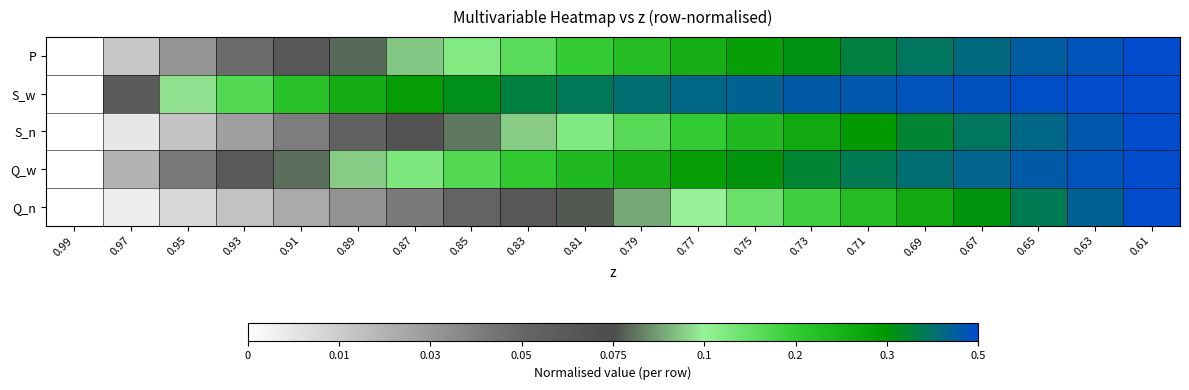

Count the number of categories in the chart.

20